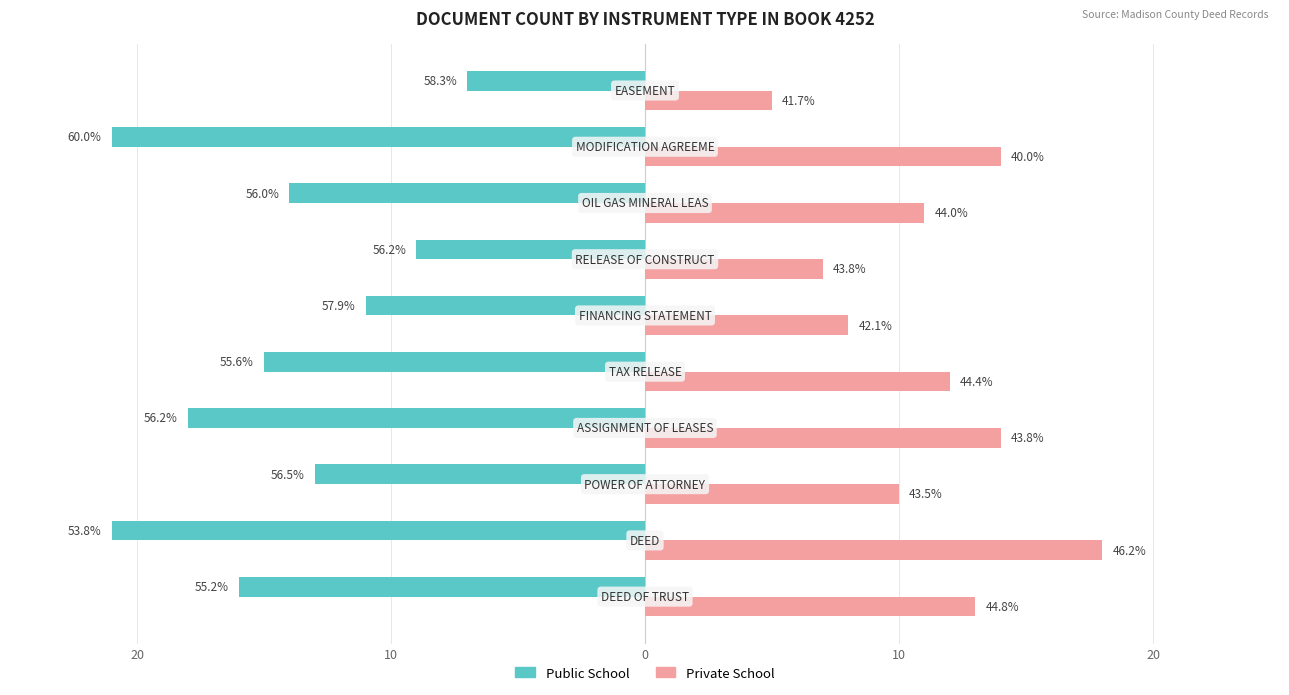

What are all the series names shown in the legend?

Public School, Private School